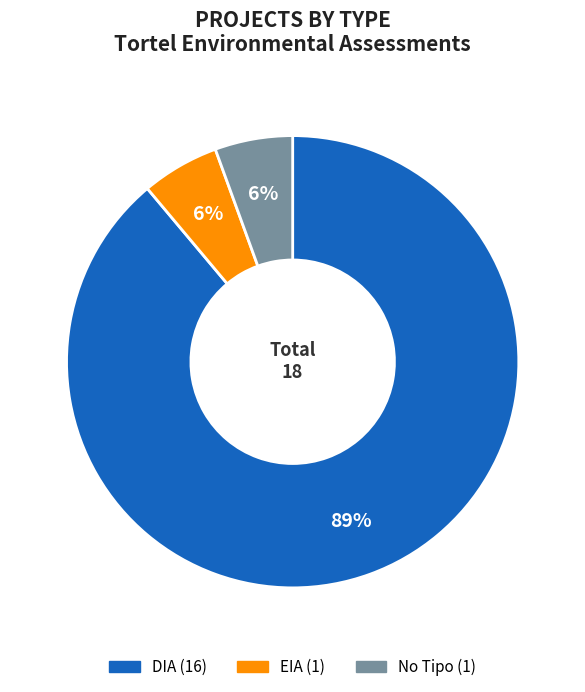

Does any single category account for the majority?

Yes